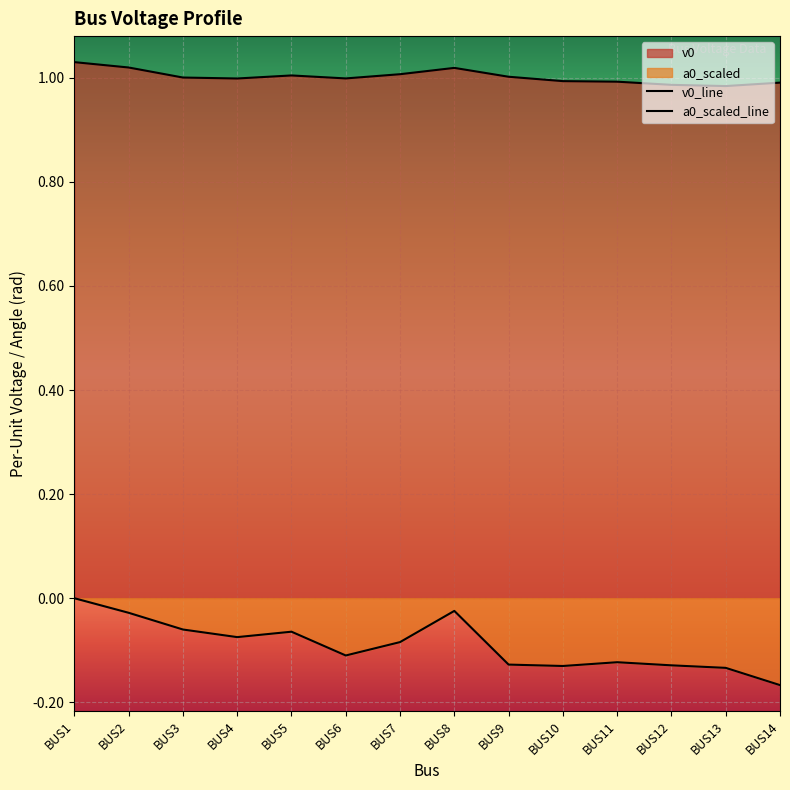

Where is v0 nearest to the value 1?

BUS3